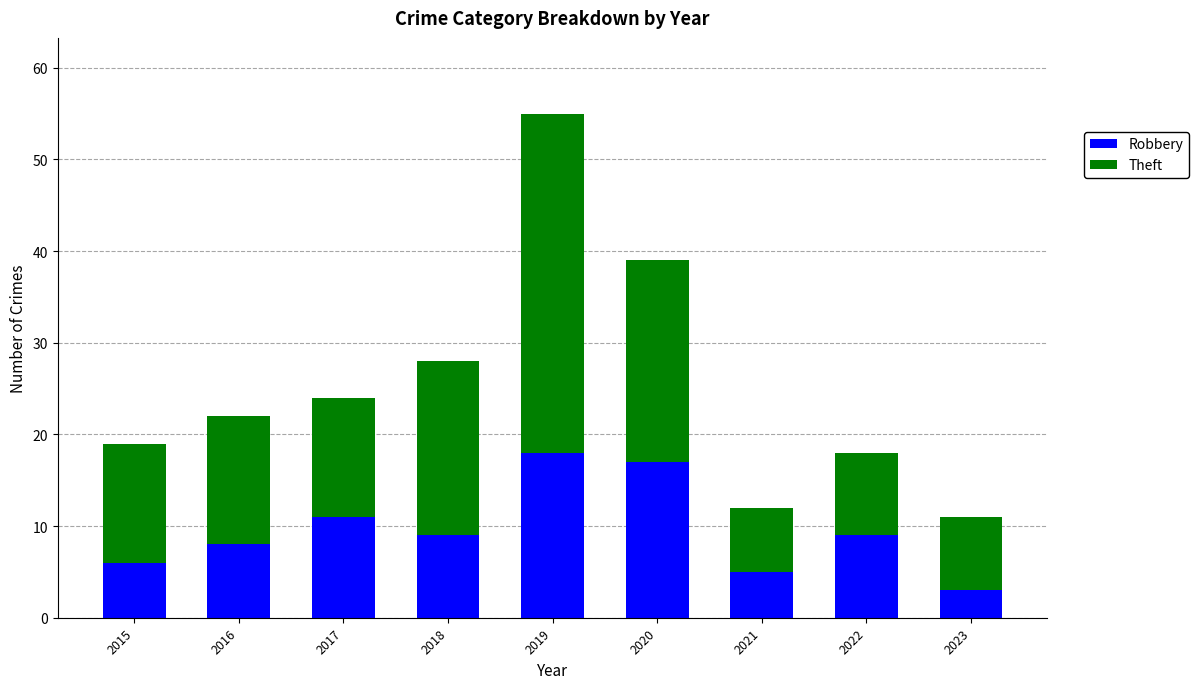

Is it true that Robbery equals 3 at 2018?

False